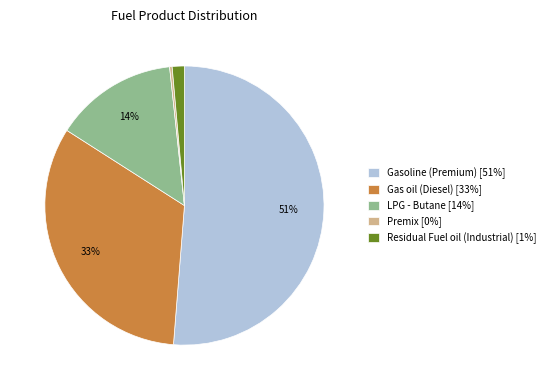

Is it true that Gasoline (Premium) [51%] is 51% of the pie?

True